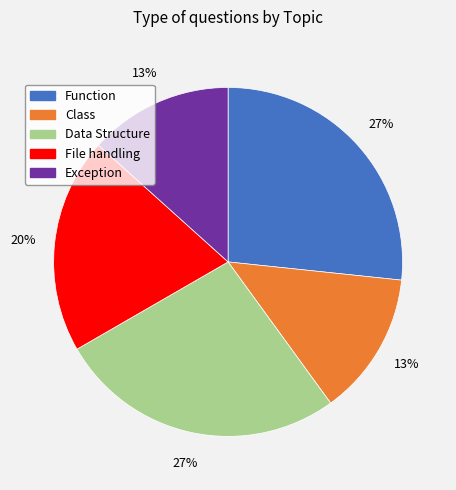

What percentage is the Data Structure slice, to the nearest percent?

27%